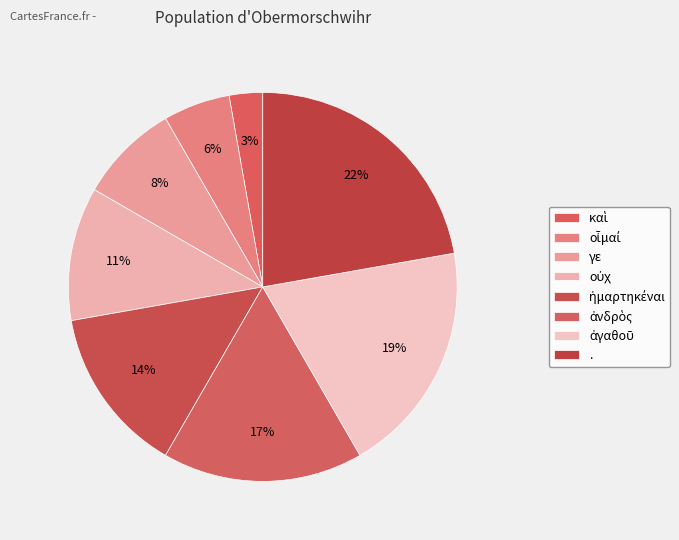

Is there a majority slice in this chart?

No